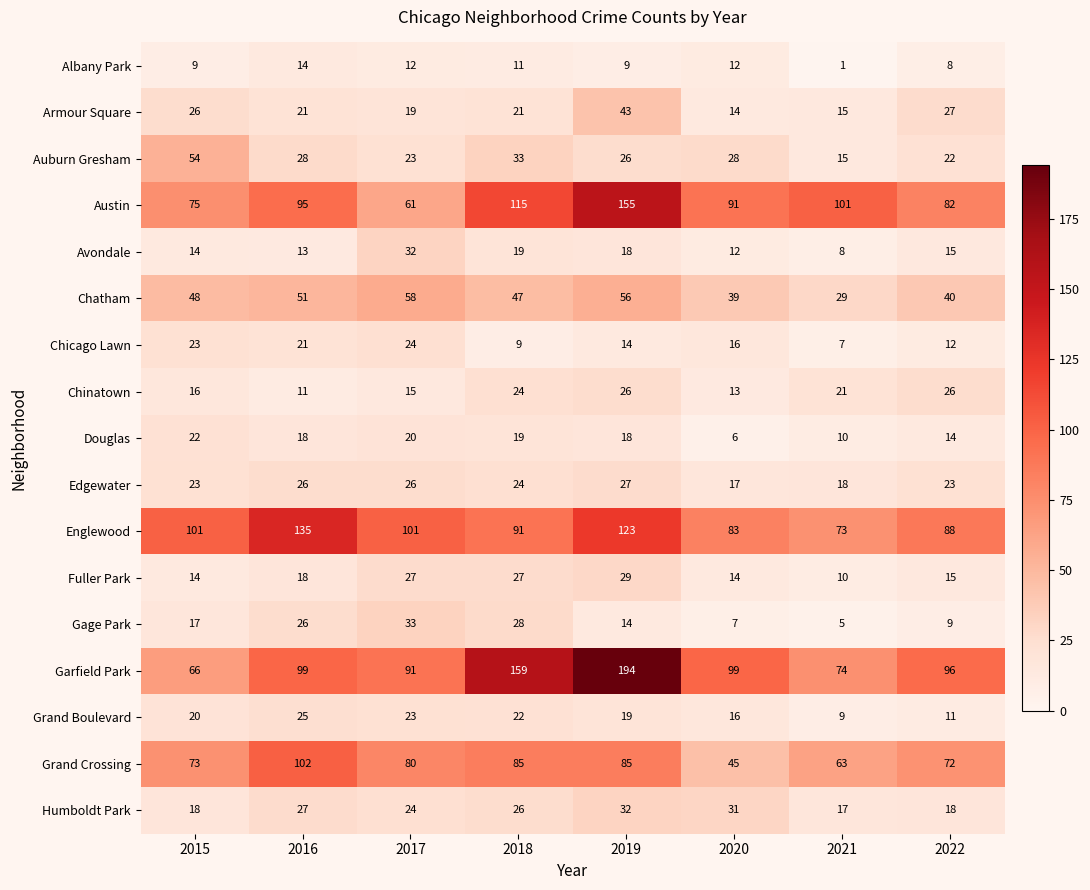

Which series has the widest spread of values?

Garfield Park